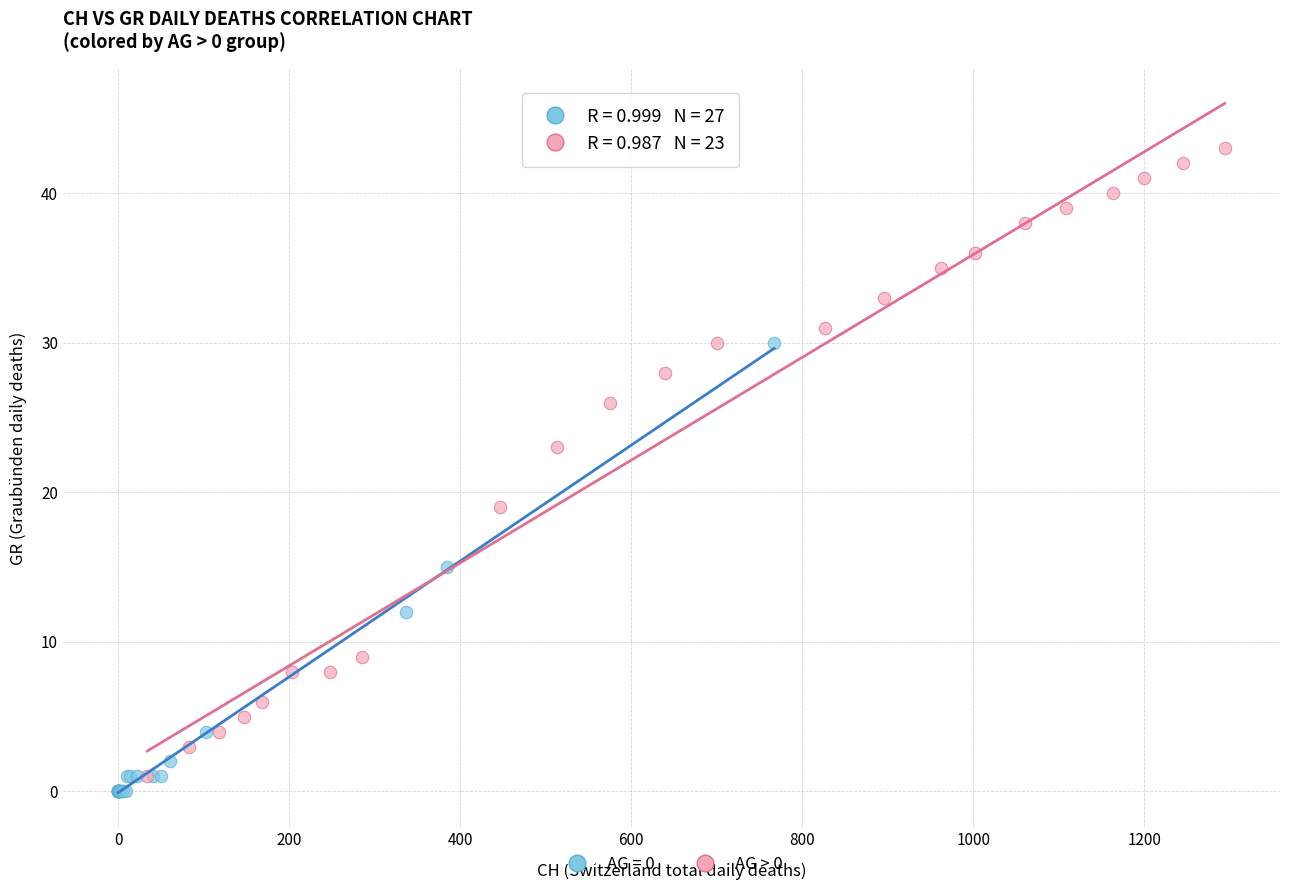

Which series contains the highest Y value?

AG > 0